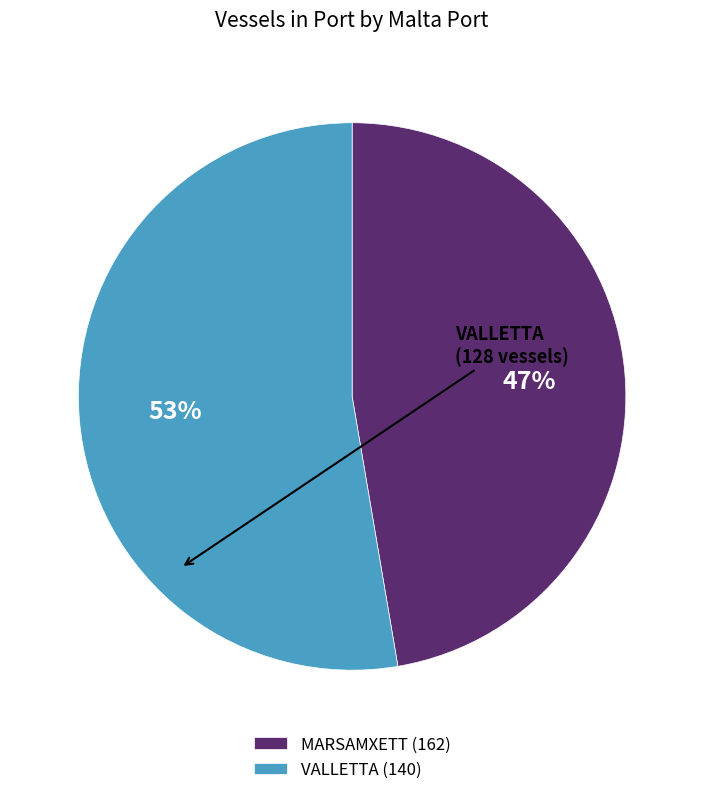

True or false: VALLETTA (140) accounts for 43% of the total.

False